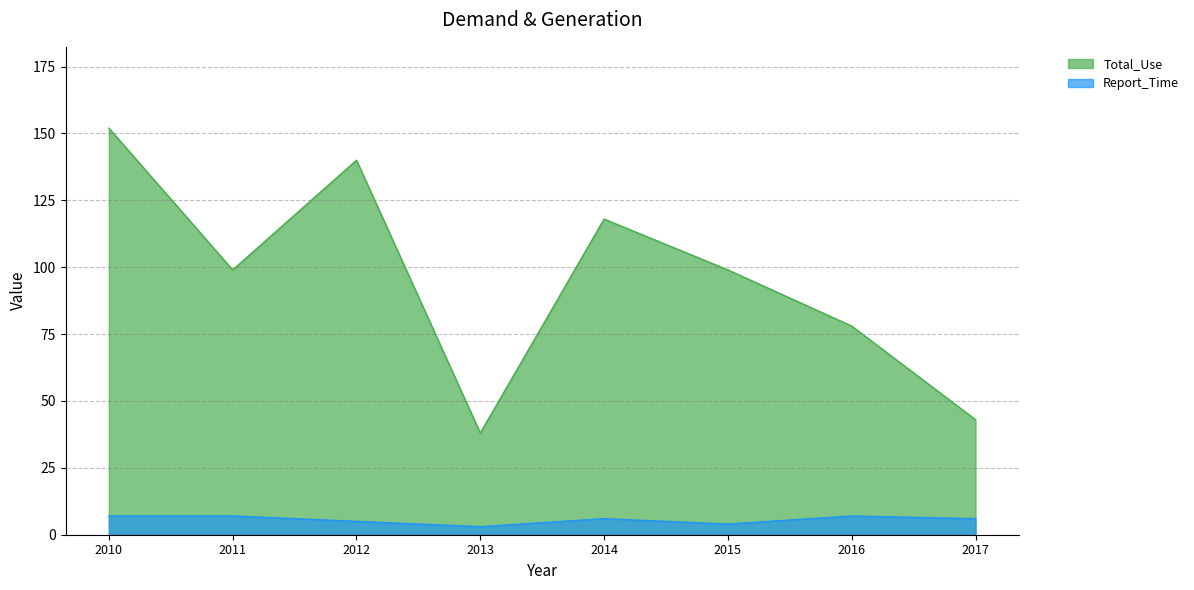

In Total_Use, how many points are lower than both neighbors (excluding endpoints)?

2